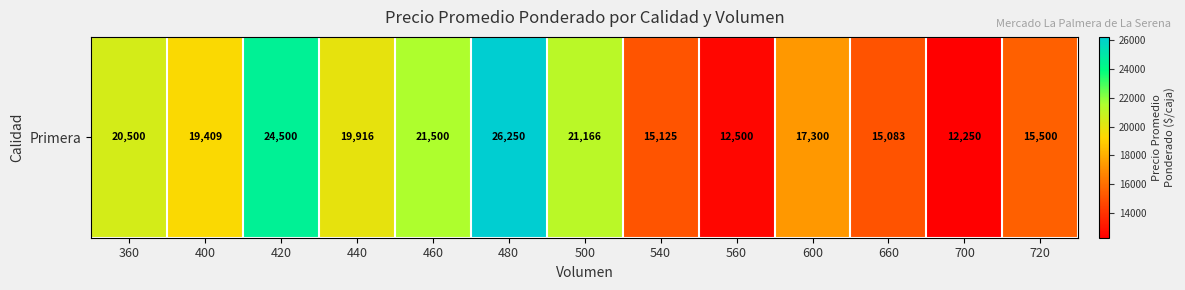

The chart shows a value of 15500.0 at 720. True or false?

True